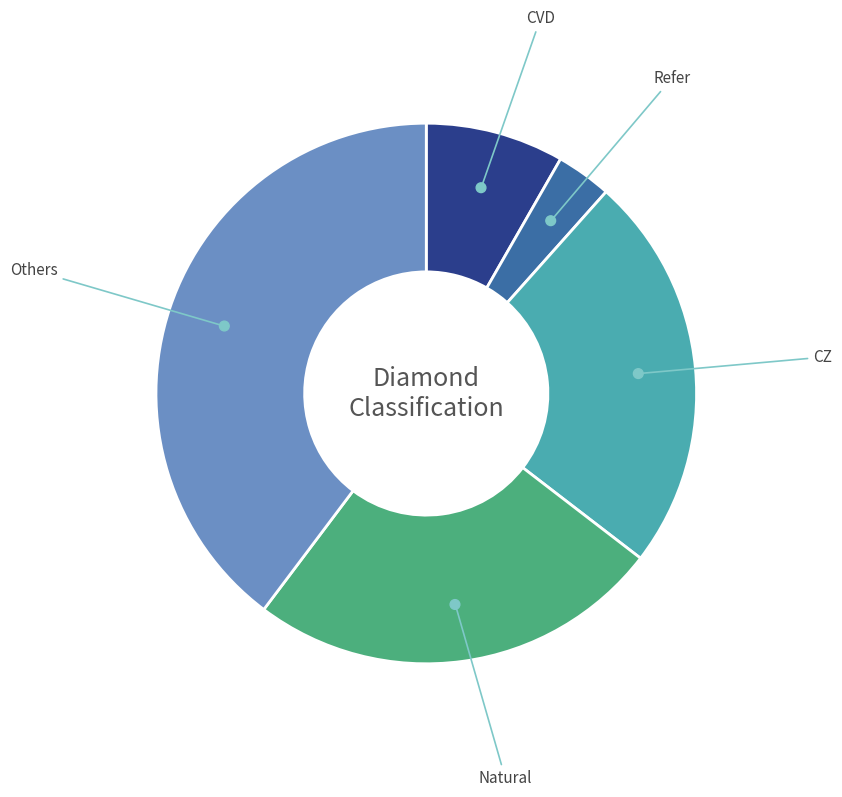

To the nearest percent, what portion does CVD represent?

8%